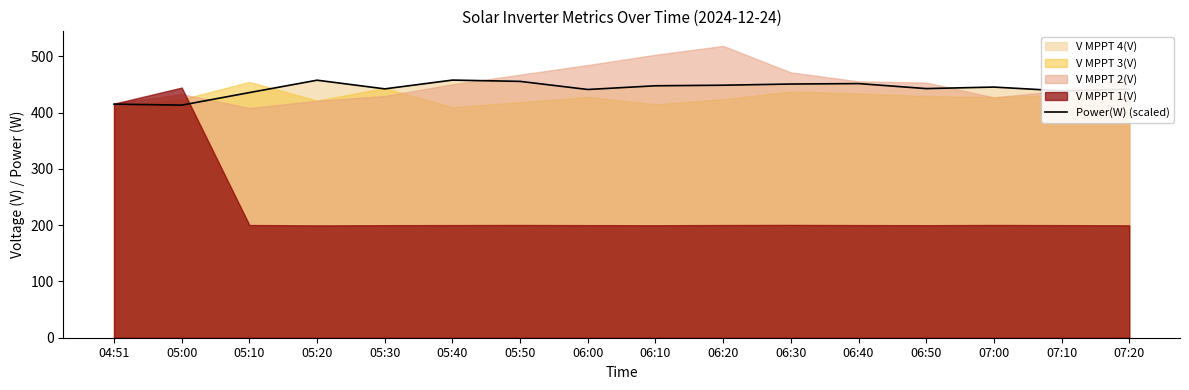

The Power(W) (scaled) series shows 570.6 at 04:51. True or false?

False